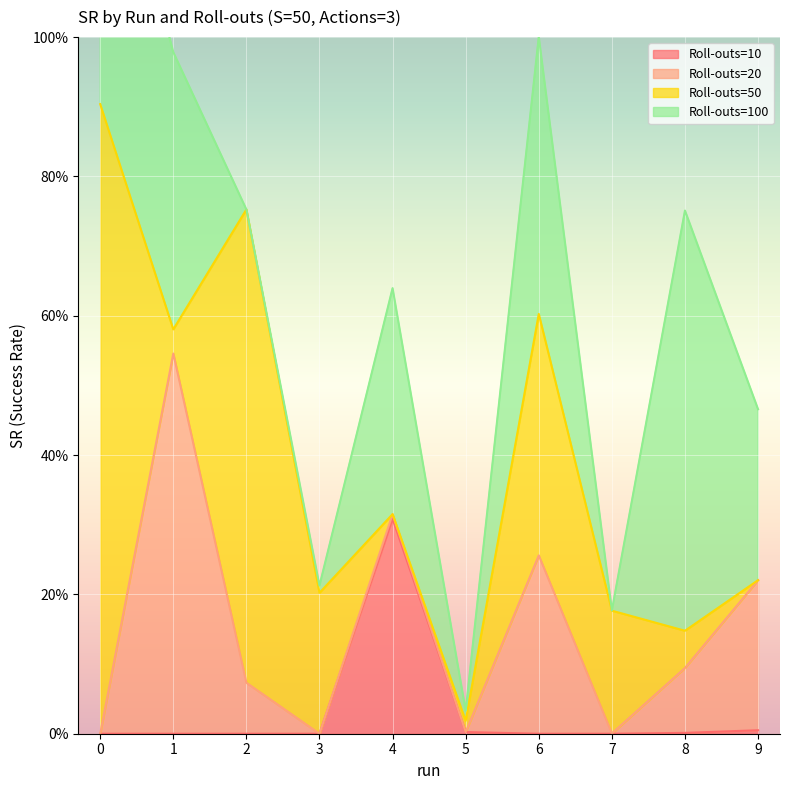

What is the value of the Roll-outs=100 point at the 7th from the left?

39.8